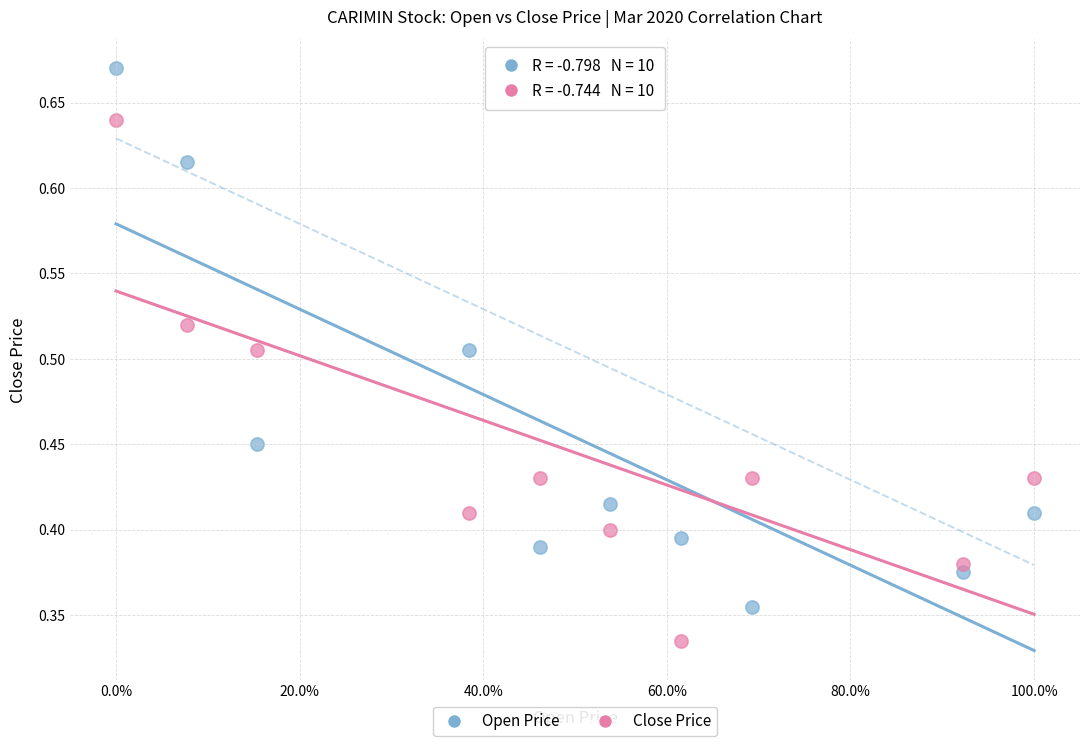

Which series reaches the minimum Y coordinate?

Close Price